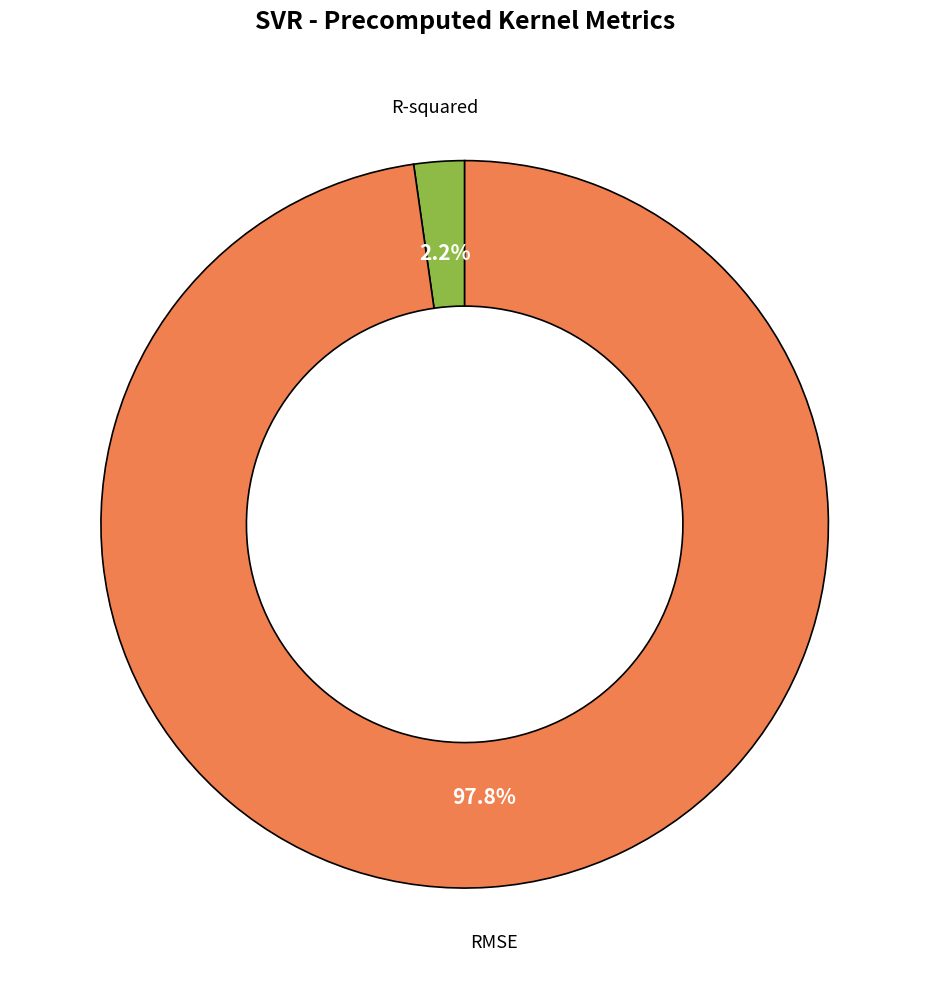

What is the smallest slice in the pie chart?

R-squared